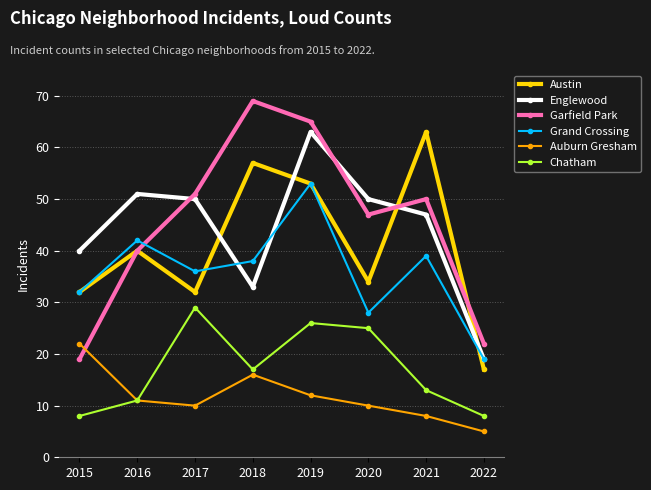

How many data points in Grand Crossing are less than 38?

4